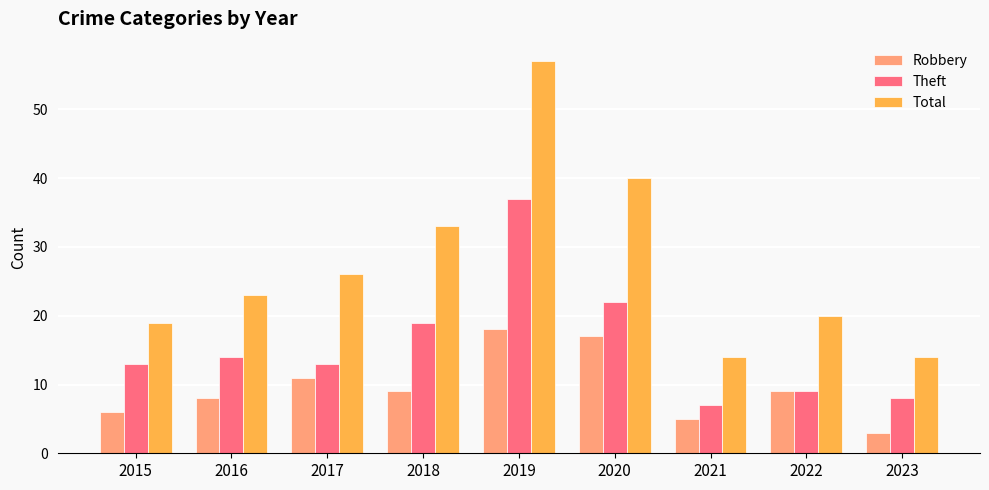

At which label is Theft closest to 22?

2020